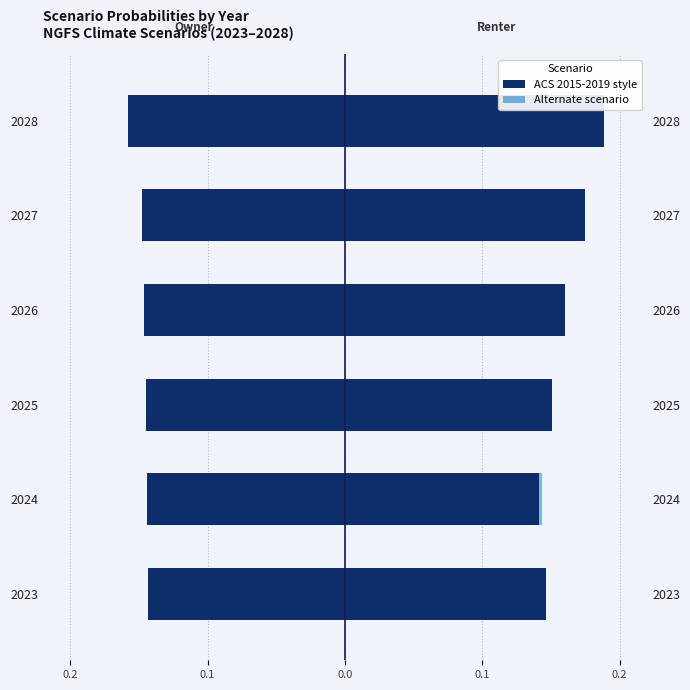

How many Low demand (Renter) values are between 0 and 1?

6